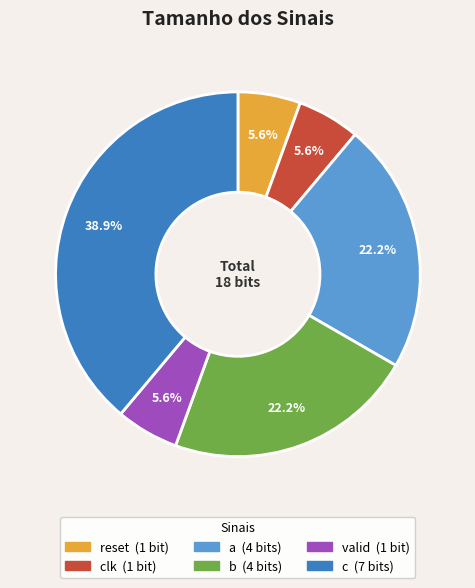

Is there any slice that represents more than half of the pie?

No